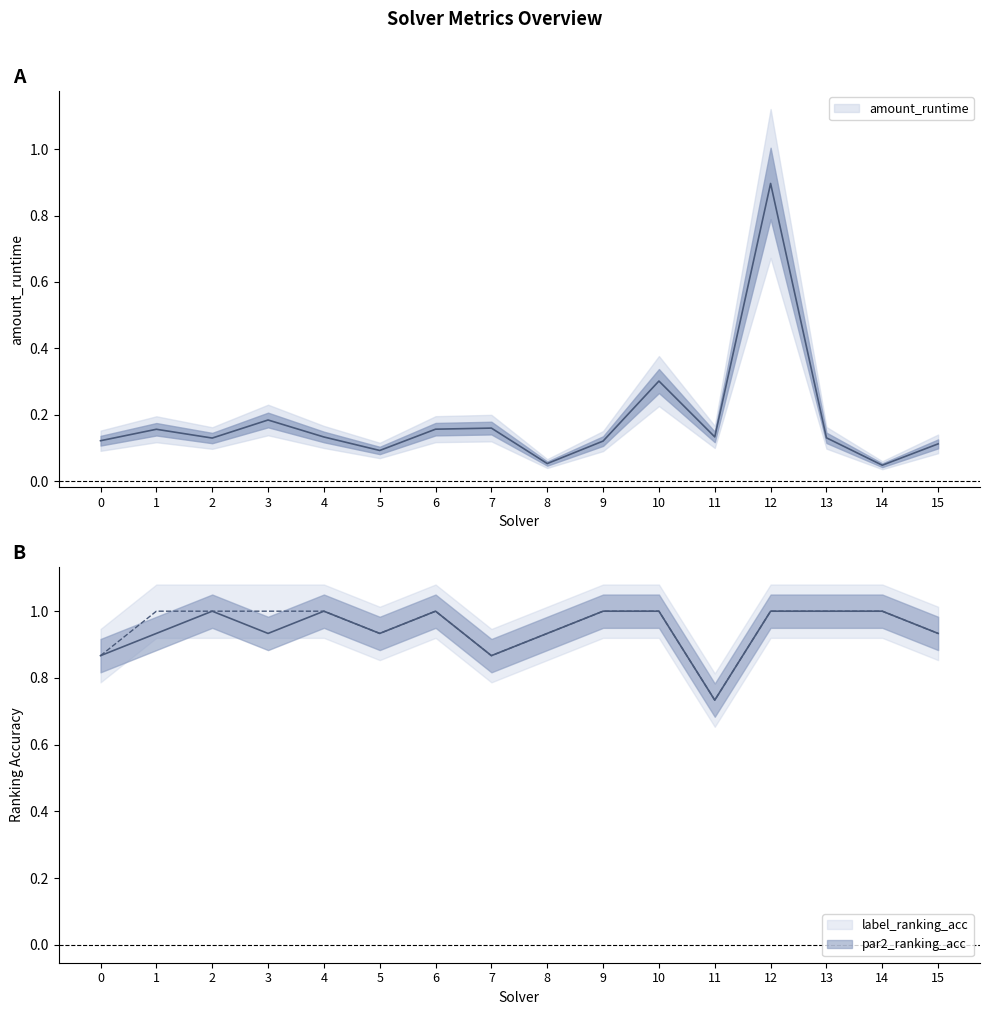

How many data points in par2_ranking_acc are less than 1?

8